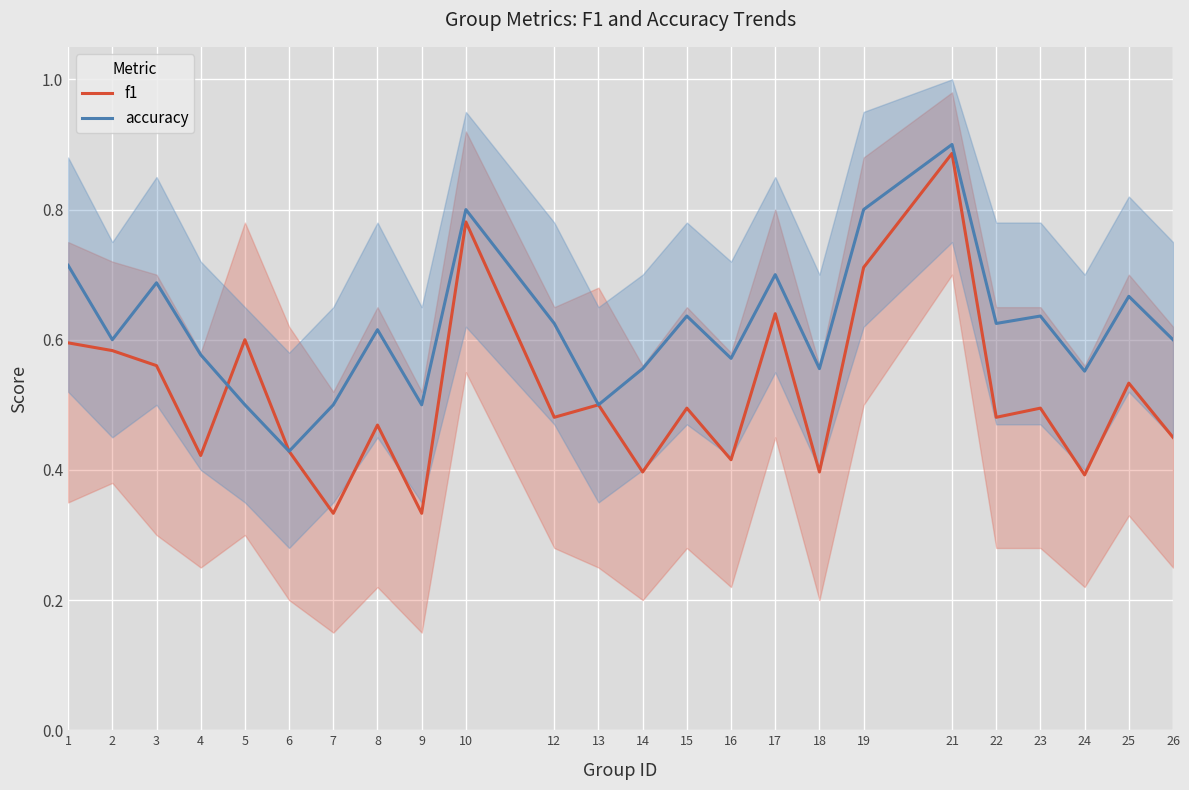

What is the spread (max minus min) of values at 19?

0.1